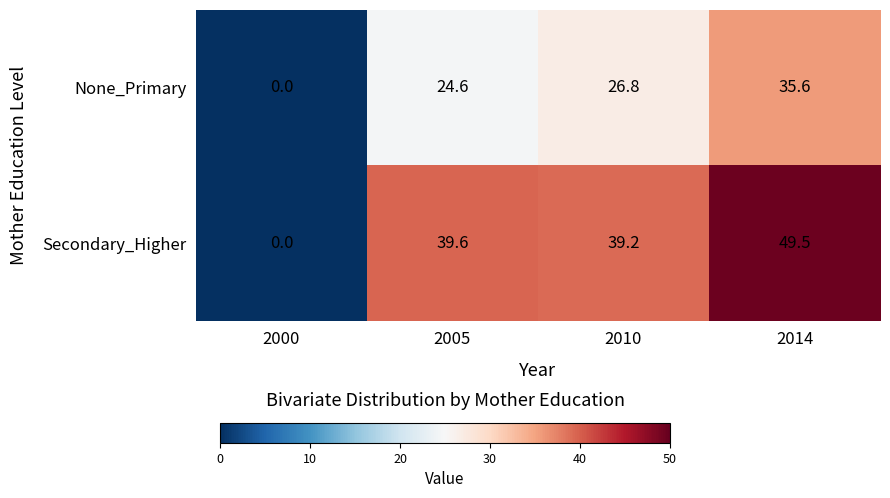

At which label is Secondary_Higher closest to 24?

2010